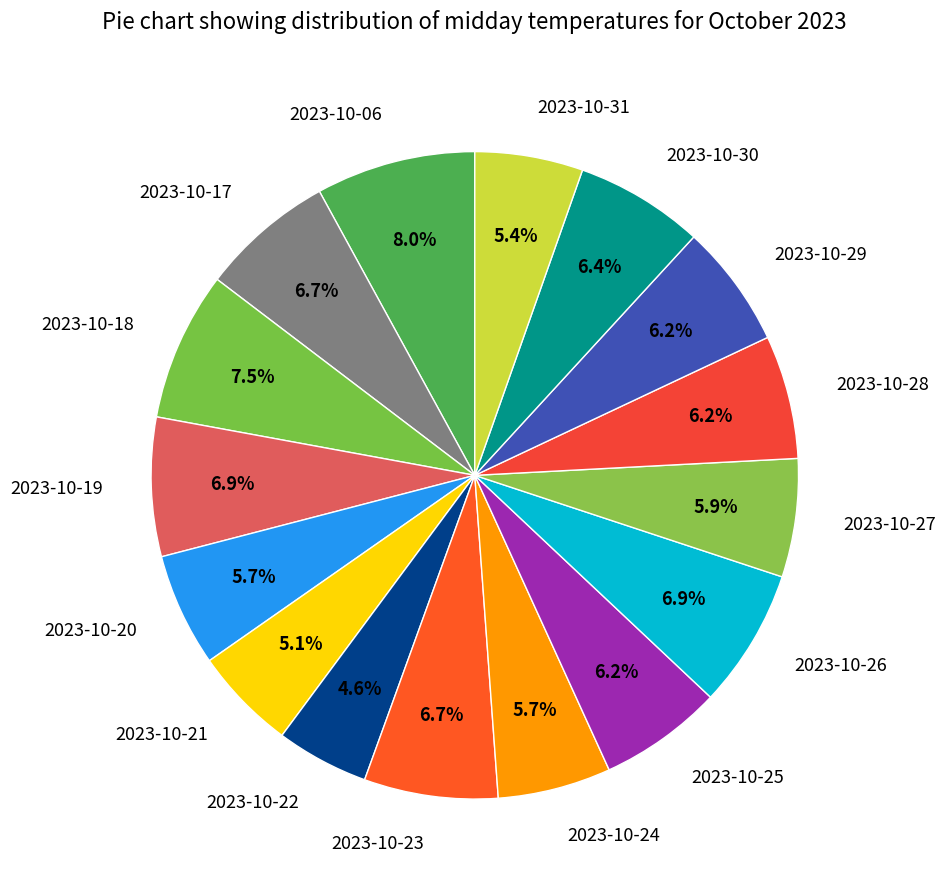

What portion of the pie excludes 2023-10-18?

92.5%